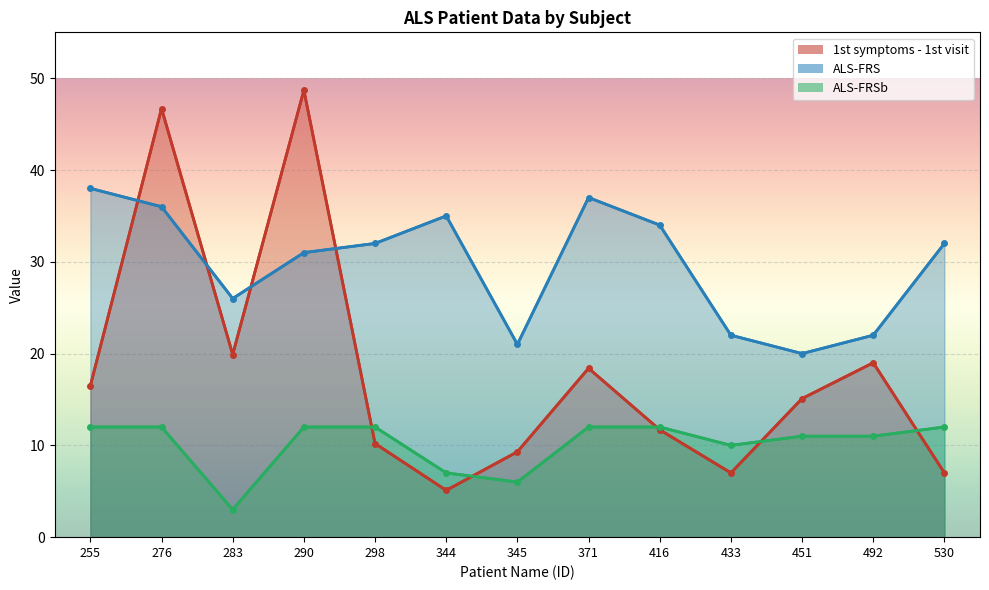

The ALS-FRS series shows 35.0 at 344. True or false?

True